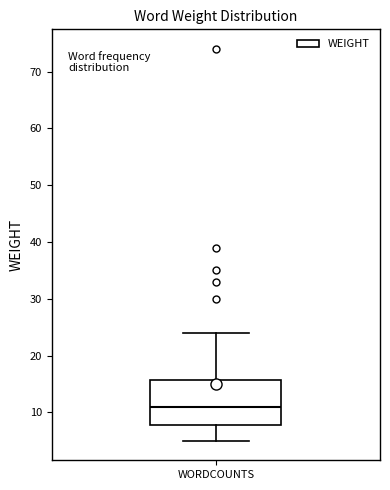

Transcribe this box plot: give where the median line is, the range the box spans, and where the two whiskers end, as read against the y-axis. The values are not printed on the chart, so give them approximately, as read against the axis.

median 11, box 8 to 16, whiskers 5 to 24